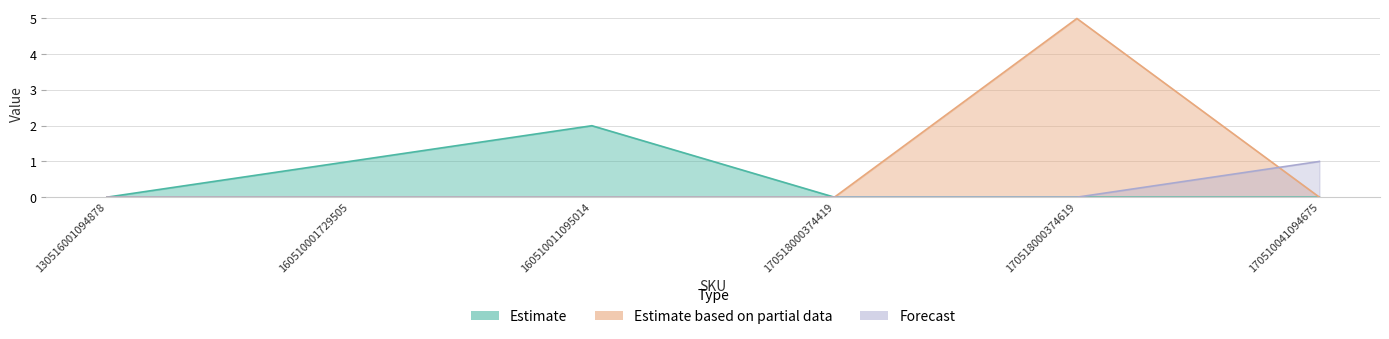

What is the maximum value for Estimate?

2